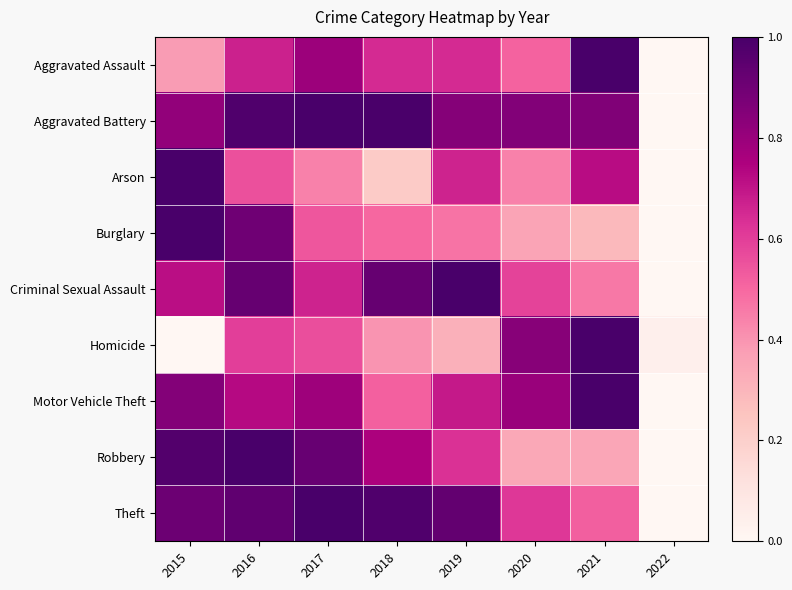

At which category is the sum across all series the highest?

2016